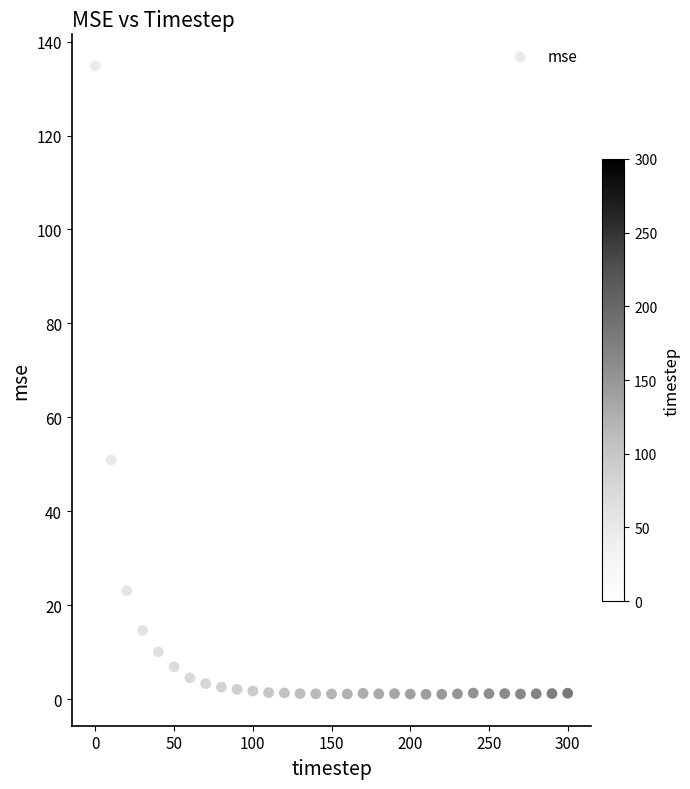

What is the range of X values (max minus min)?

300.0